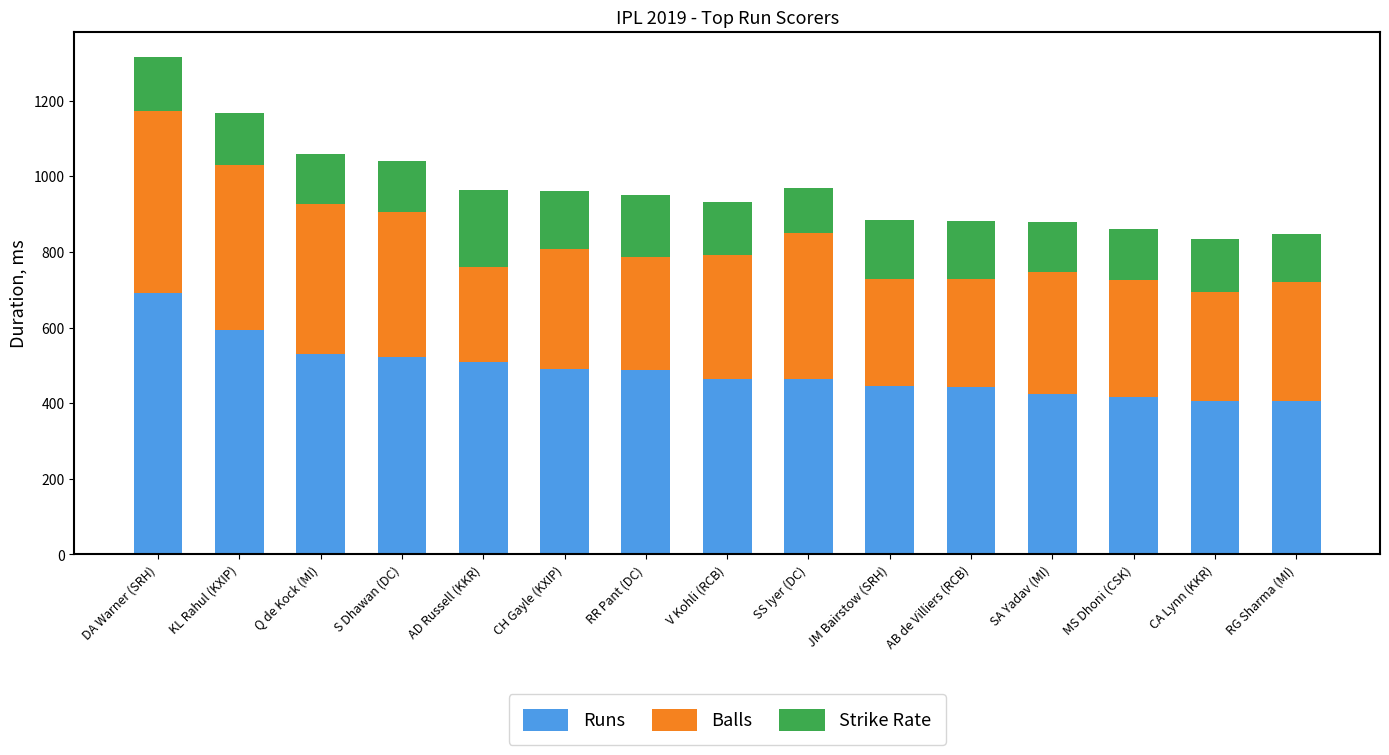

Which category has the highest value in the Runs series?

DA Warner (SRH)